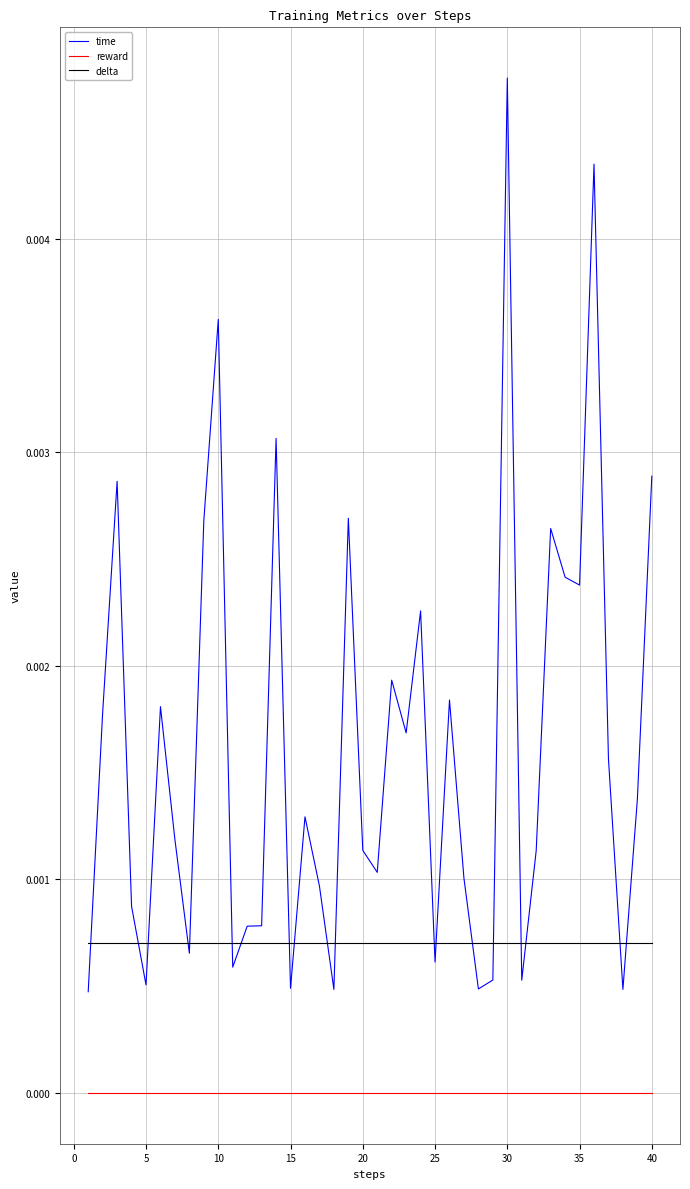

Which series has the largest range (max minus min)?

time